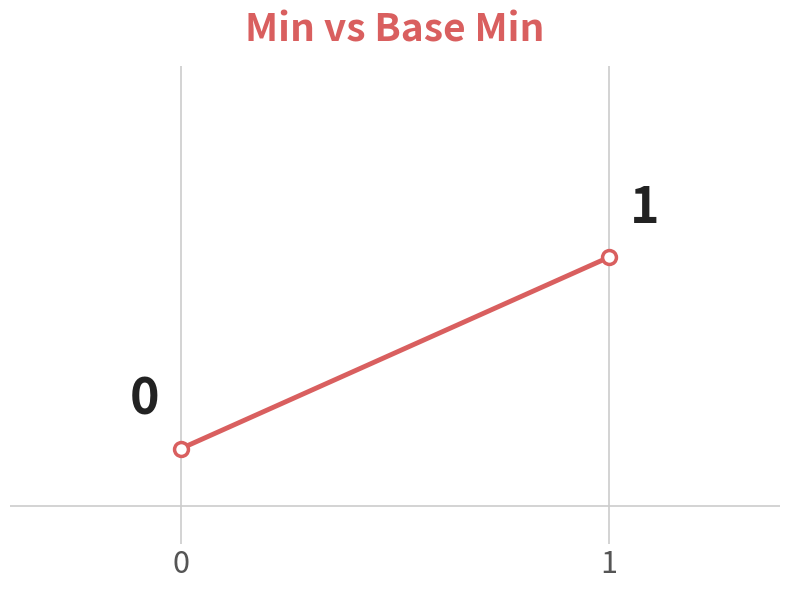

How many series are shown in this chart?

1